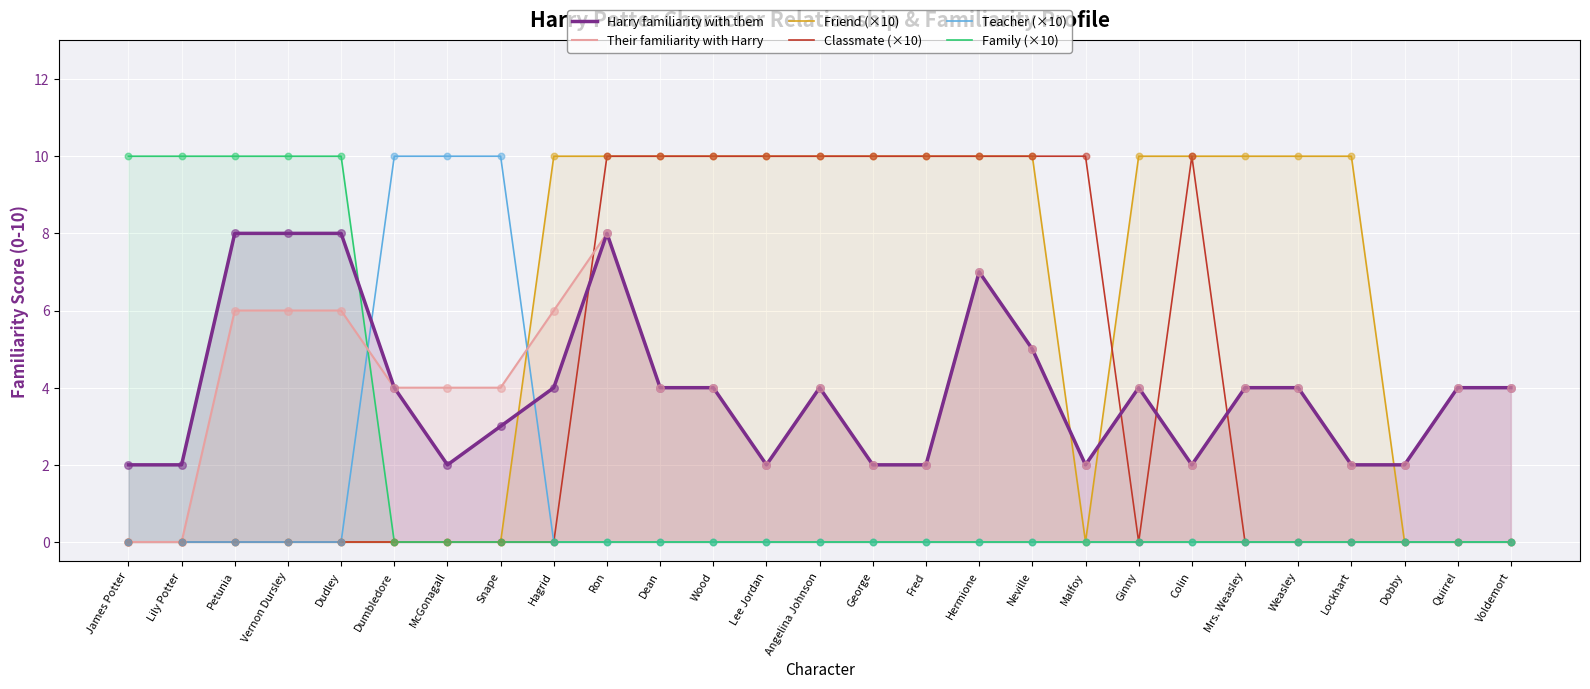

Which series has the largest Y range (max minus min)?

Friend (×10)